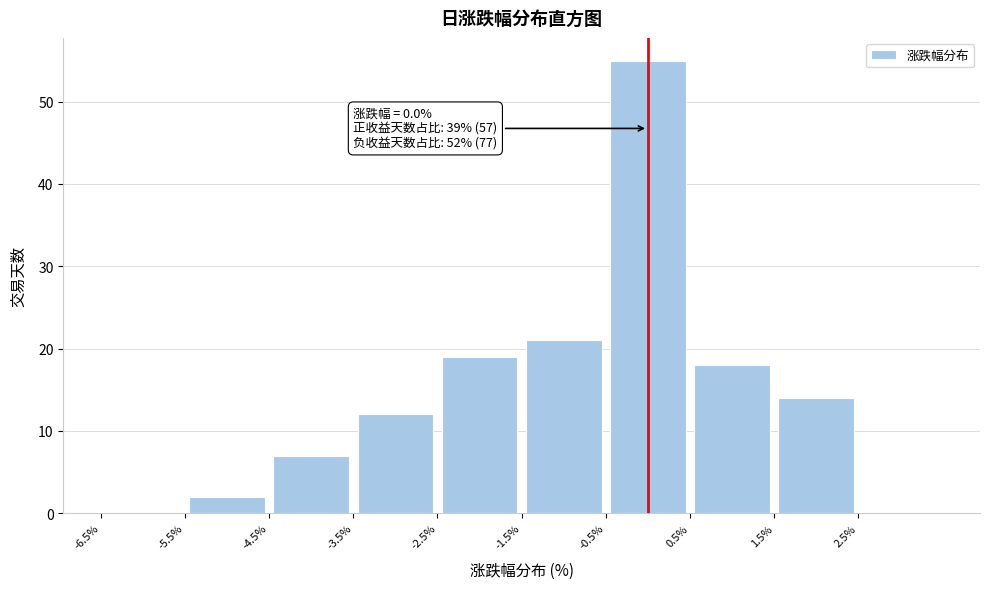

Which range on the x-axis has the tallest bar?

-0.5 to 0.5